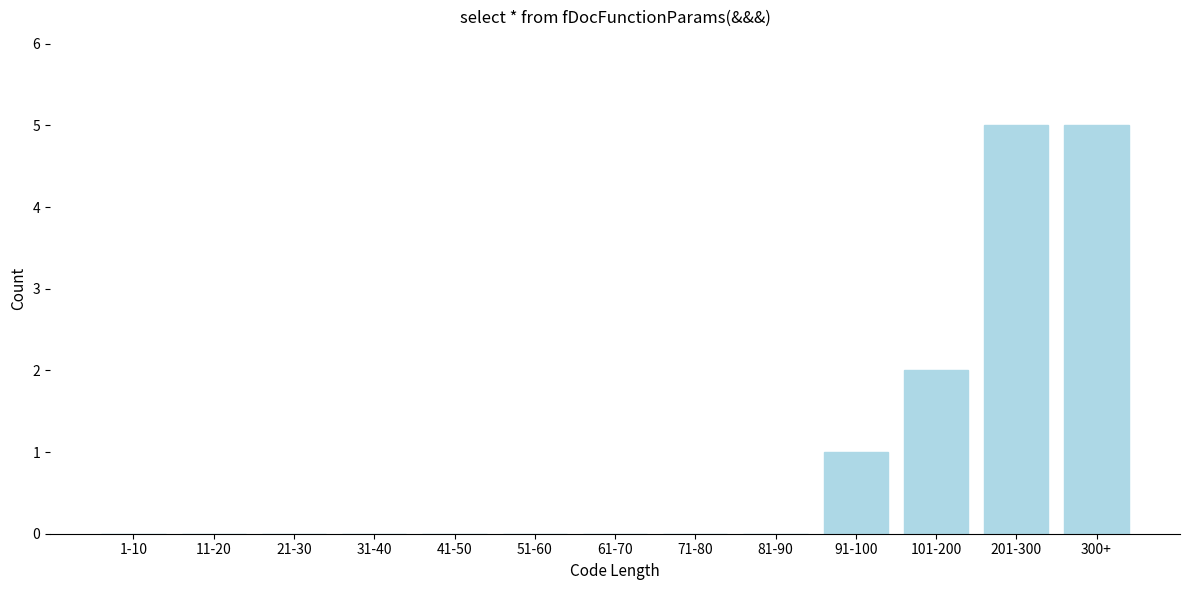

Reading right to left, transcribe all the data shown in this chart.

300+=5	201-300=5	101-200=2	91-100=1	81-90=0	71-80=0	61-70=0	51-60=0	41-50=0	31-40=0	21-30=0	11-20=0	1-10=0